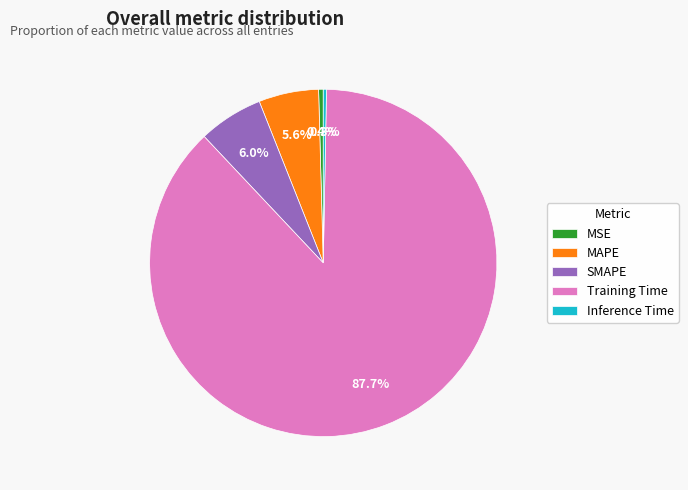

True or false: MSE accounts for 0% of the total.

True